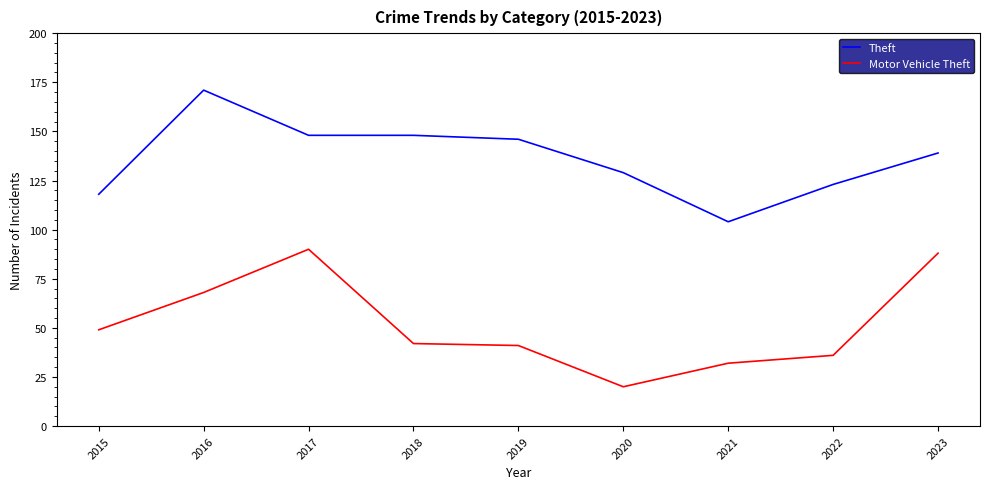

At which label is Theft closest to 137?

2023